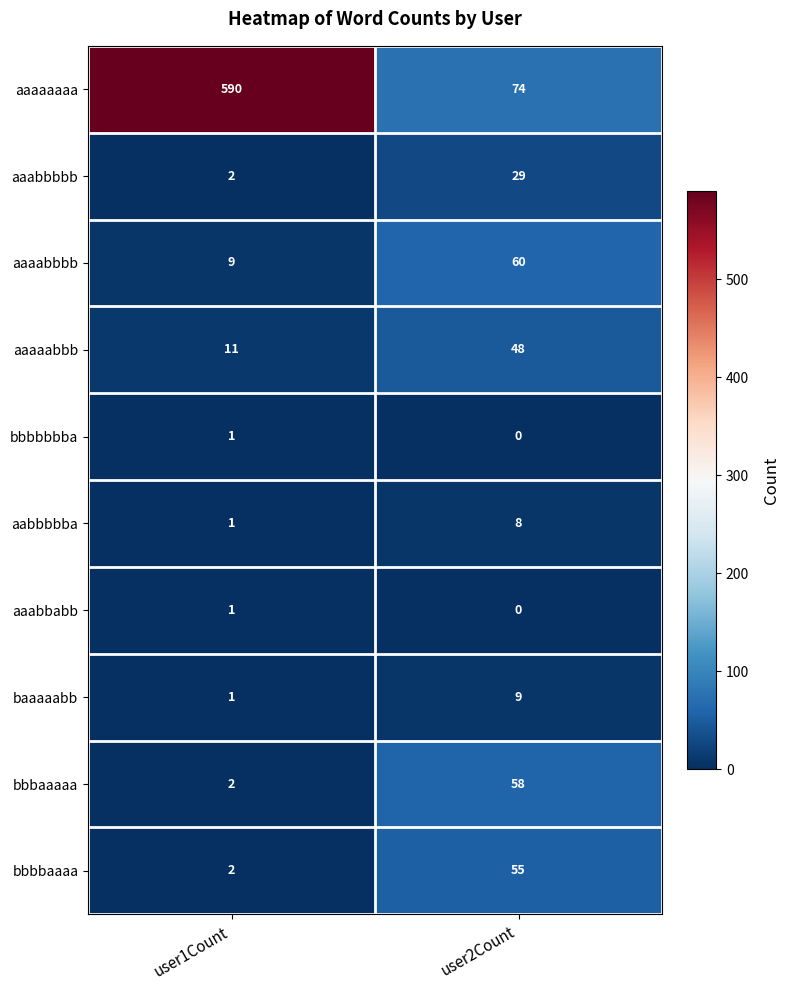

The value of aaaabbbb at user2Count is 60. True or false?

True